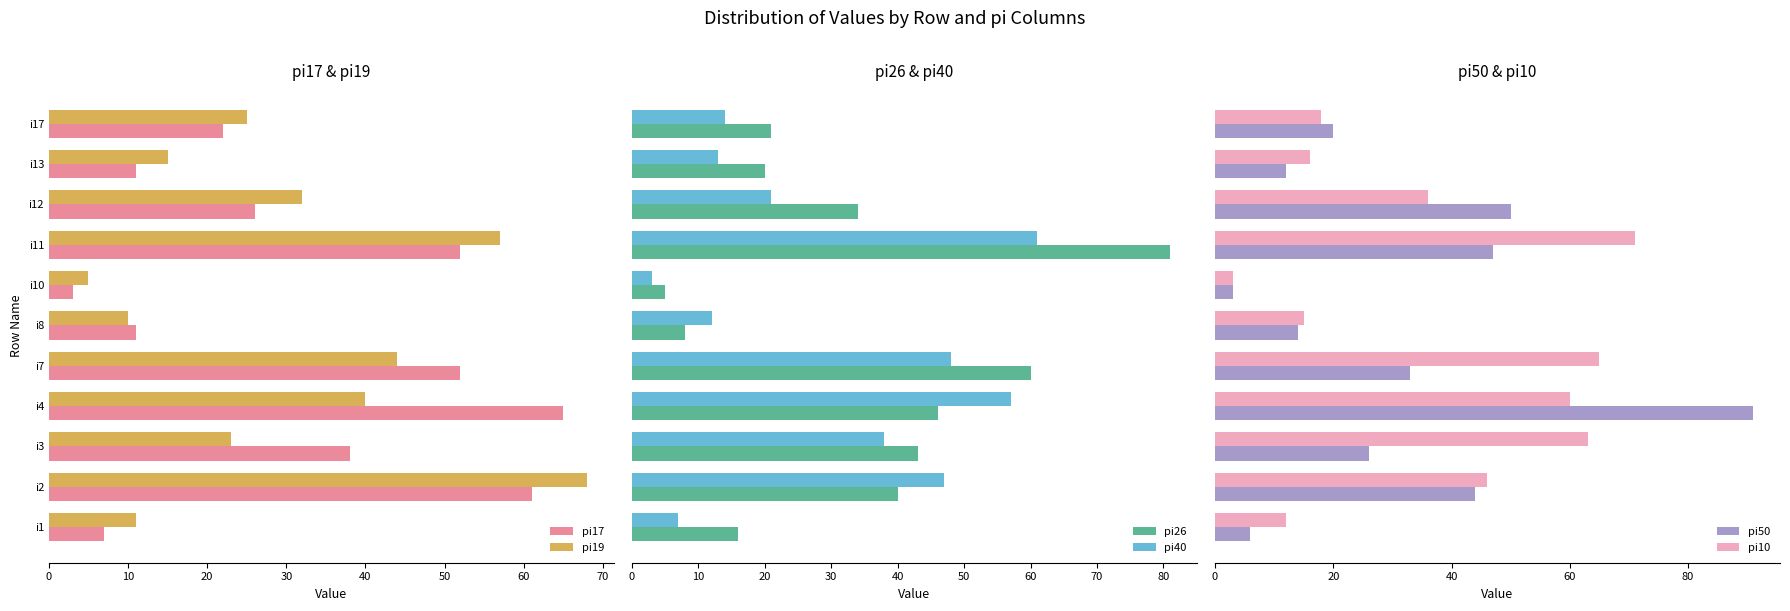

What is the difference between the second highest and second lowest values in the pi10 series?

53